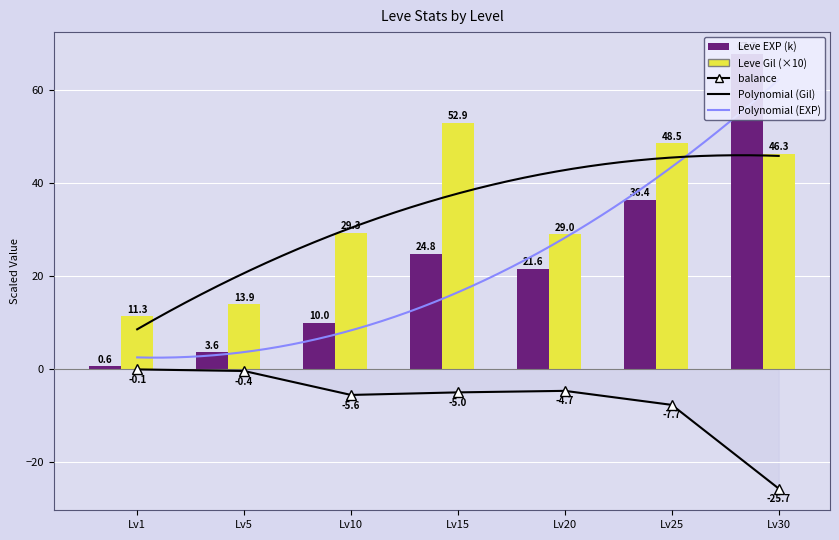

At Lv30, list the series in order from largest to smallest.

Leve EXP, Leve Gil, balance